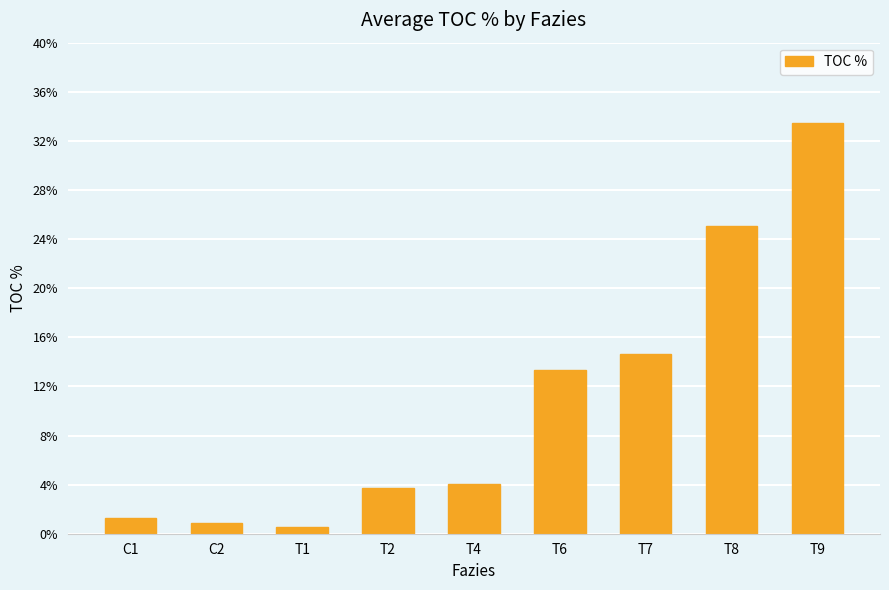

At which category does the chart reach its minimum across all series?

T1